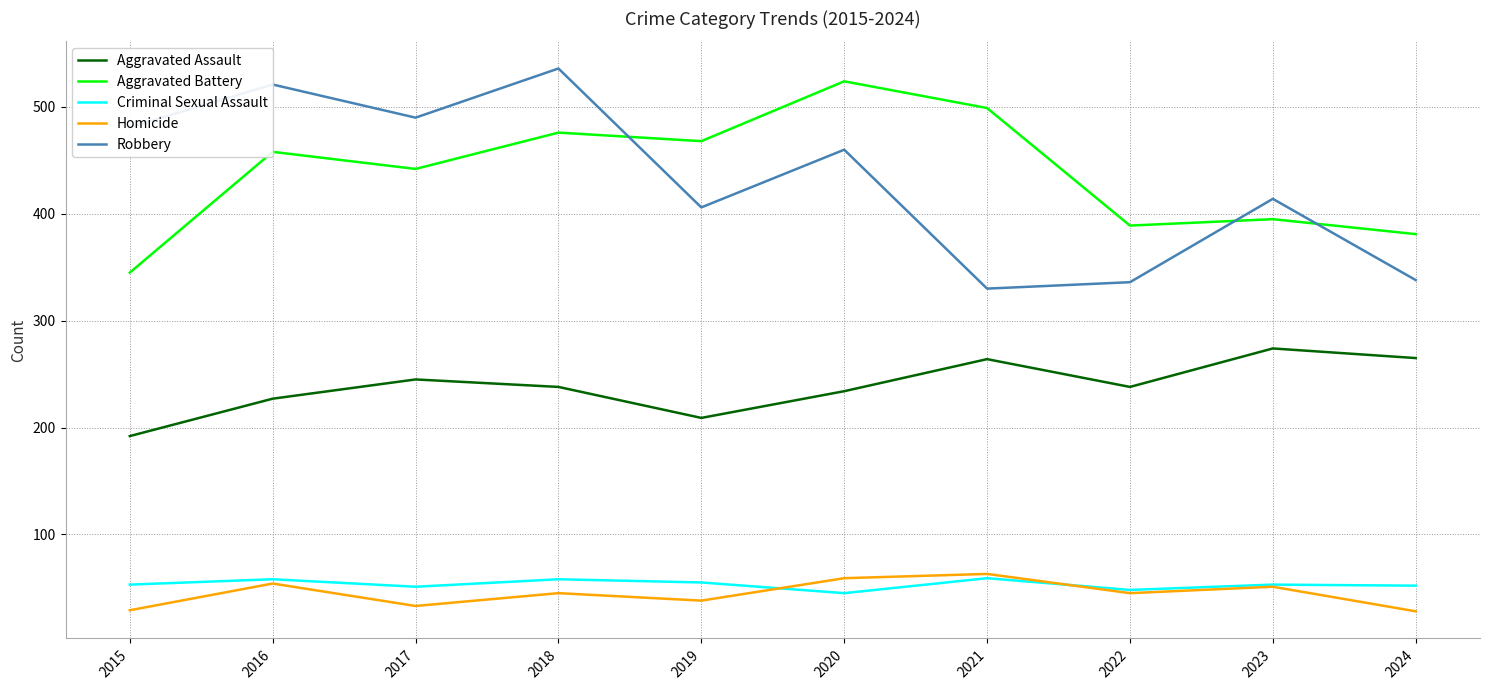

The Aggravated Battery series shows 243 at 2024. True or false?

False